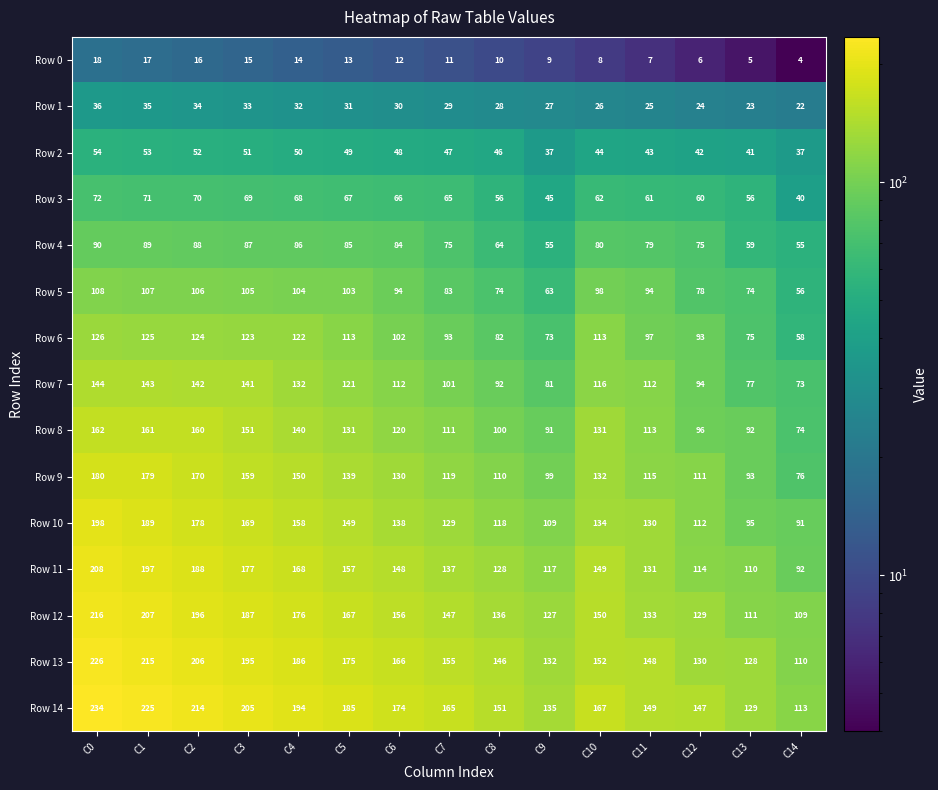

At how many categories does at least one series exceed 202?

4